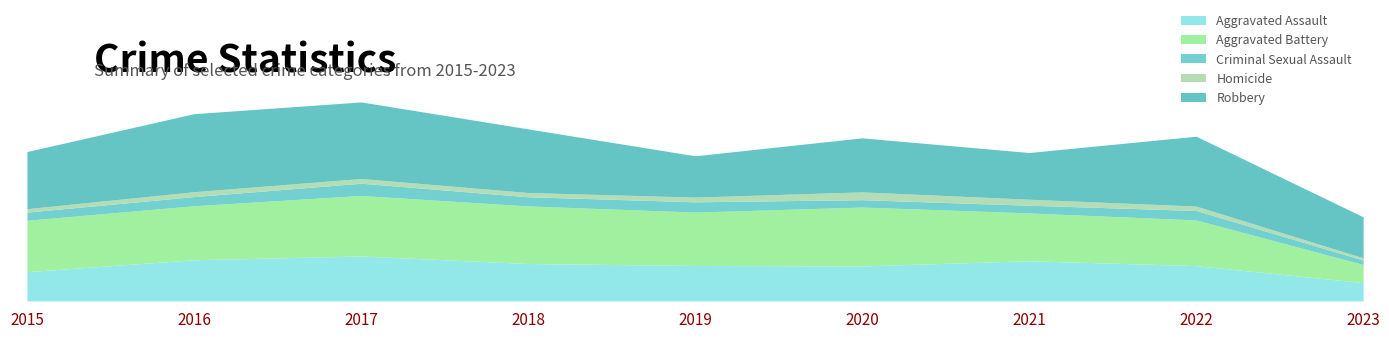

Reading left to right, what are all the values shown in this chart?

Aggravated Assault: 179	252	275	229	217	214	246	216	112
Aggravated Battery: 315	331	371	353	327	361	293	280	111
Criminal Sexual Assault: 50	56	75	56	63	45	47	58	27
Homicide: 21	30	29	26	29	48	37	27	14
Robbery: 350	478	469	390	253	331	286	428	251